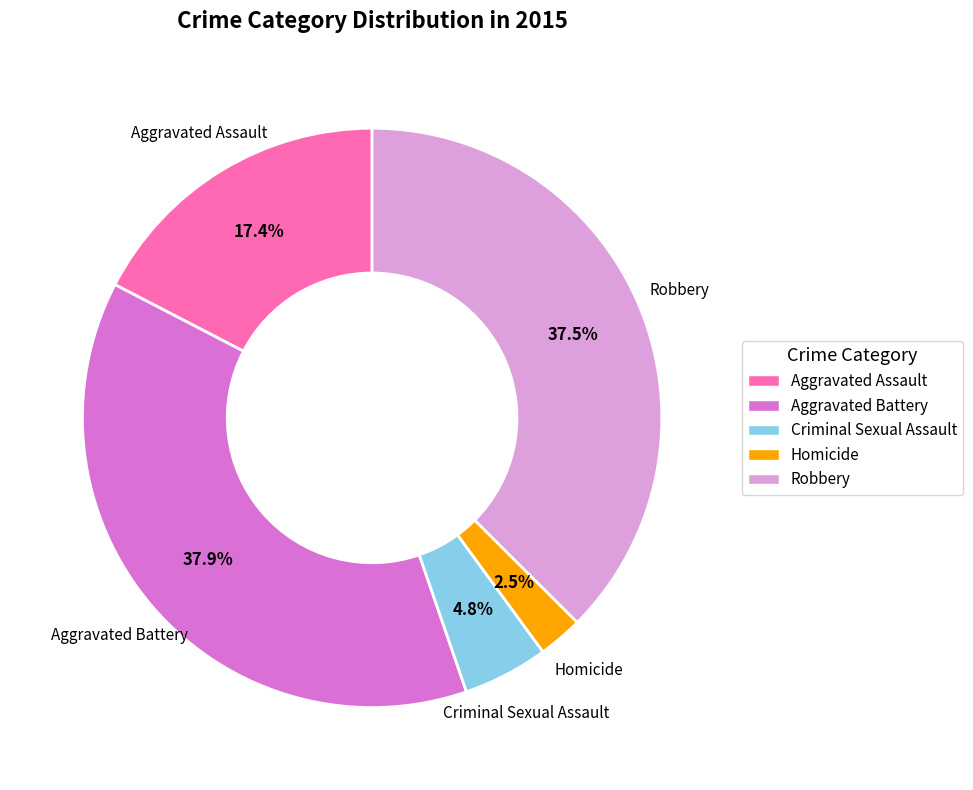

How many segments does this pie chart have?

5